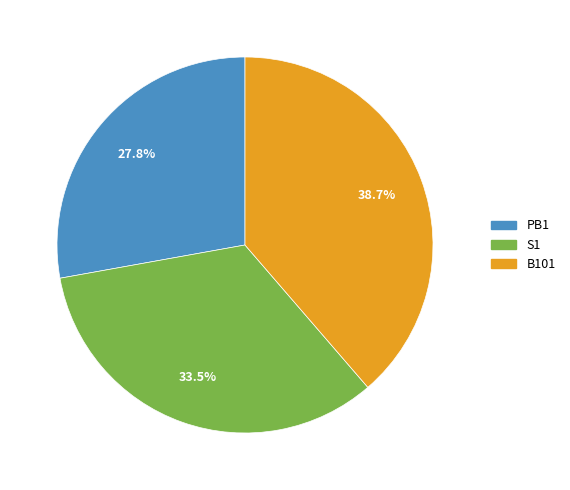

How many segments does this pie chart have?

3